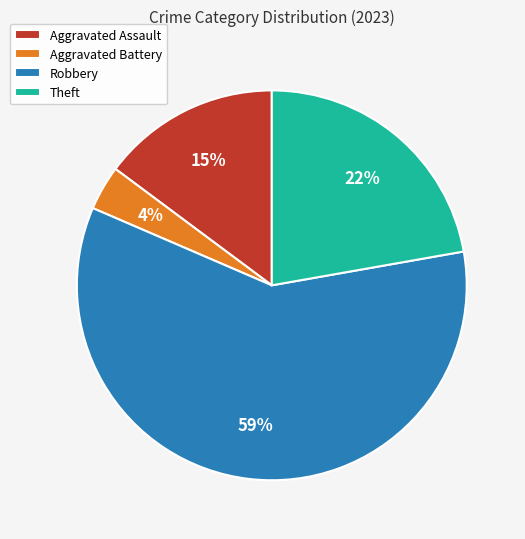

Combined, do Theft and Aggravated Battery account for over 50%?

No